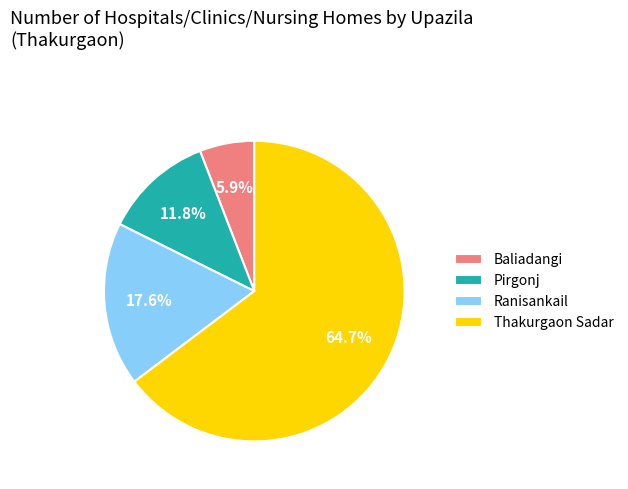

What is the ratio of the value at Baliadangi to the value at Ranisankail?

0.3